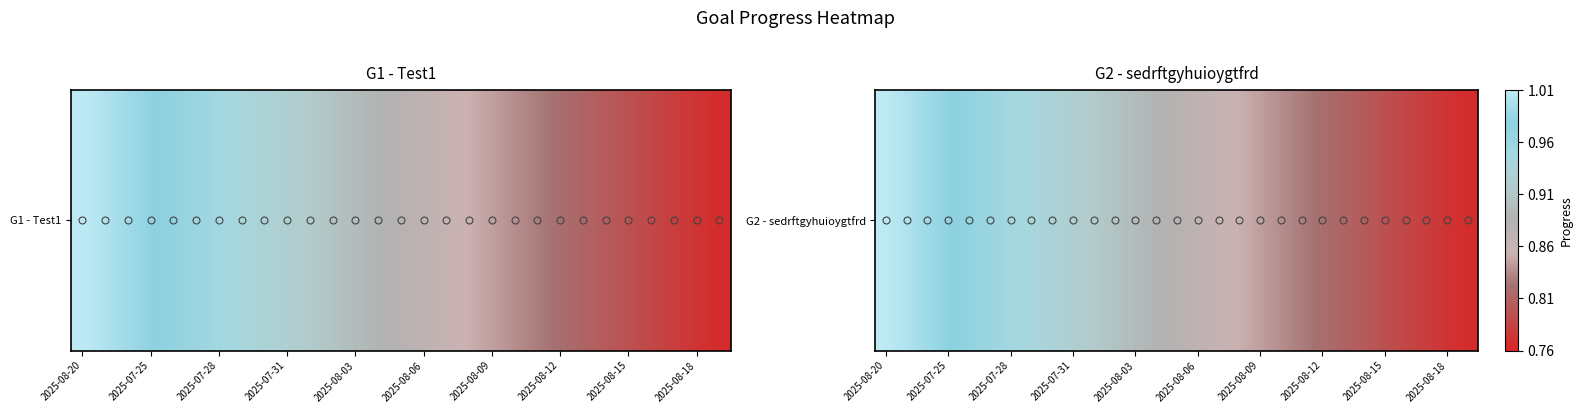

What is the approximate value at 26?

0.8